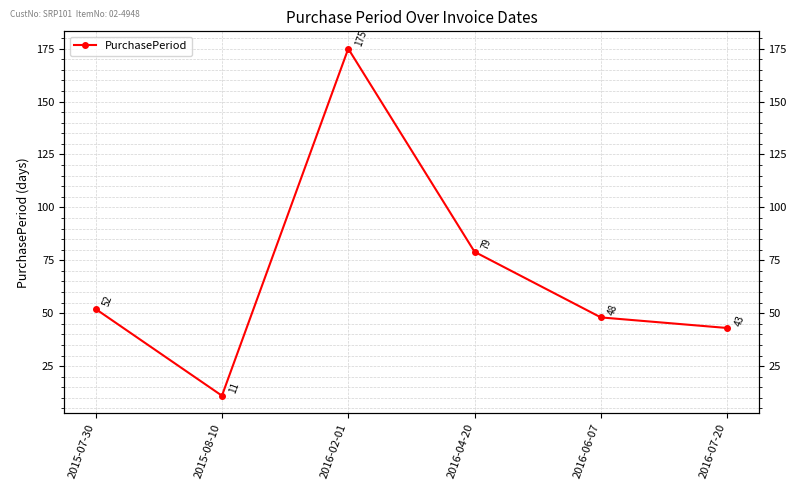

Which has a higher value, 2016-02-01 or 2016-07-20?

2016-02-01